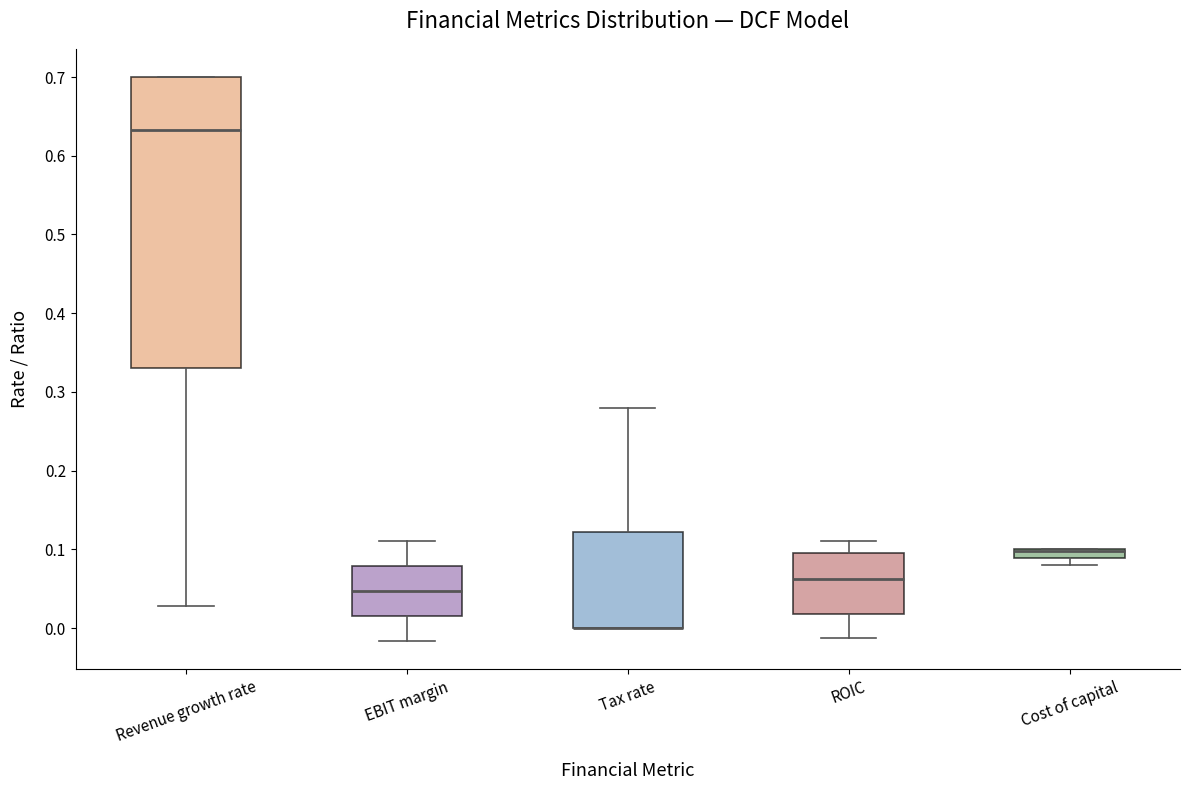

Which box is the tallest, from its lower edge to its upper edge?

Revenue growth rate